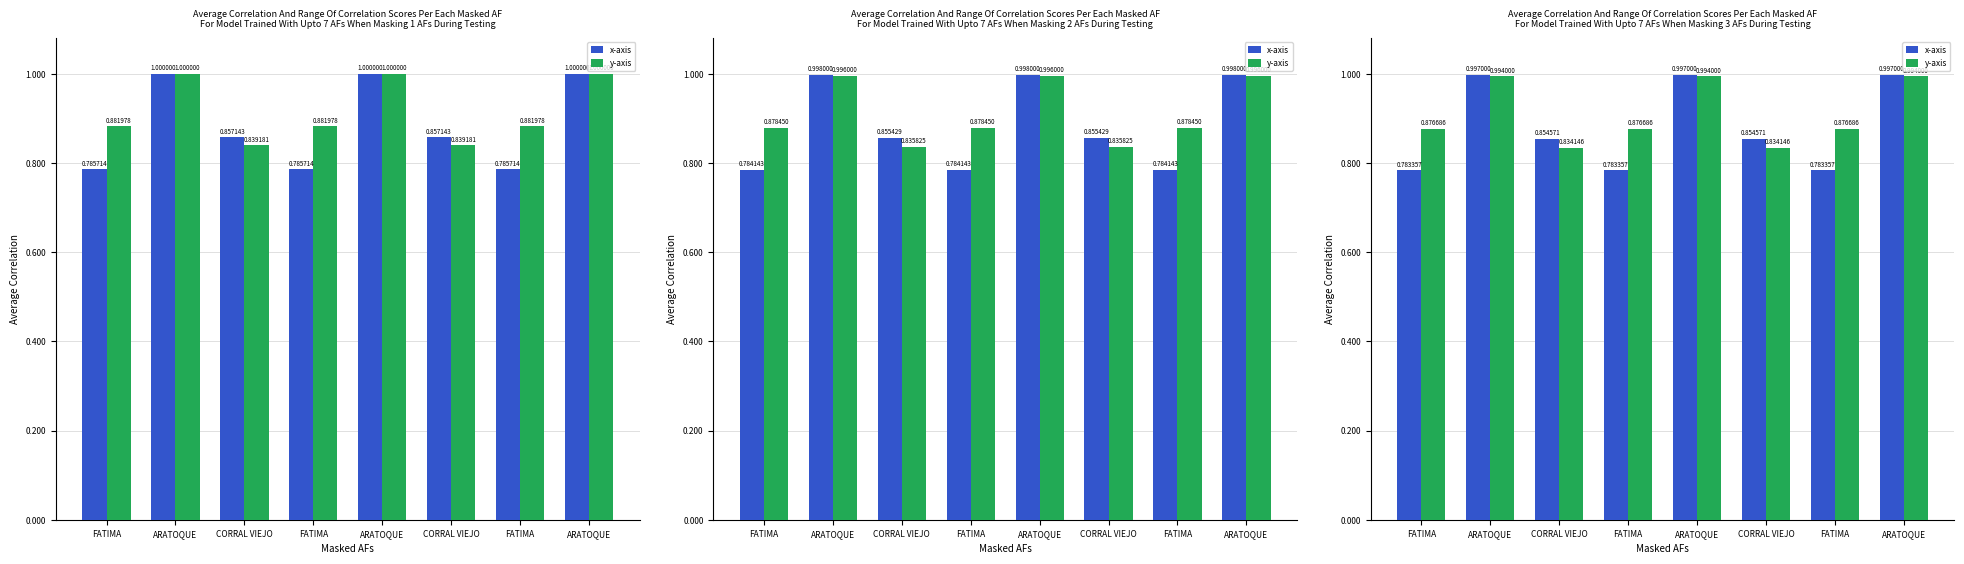

Between CORRAL VIEJO and ARATOQUE, which is larger?

ARATOQUE